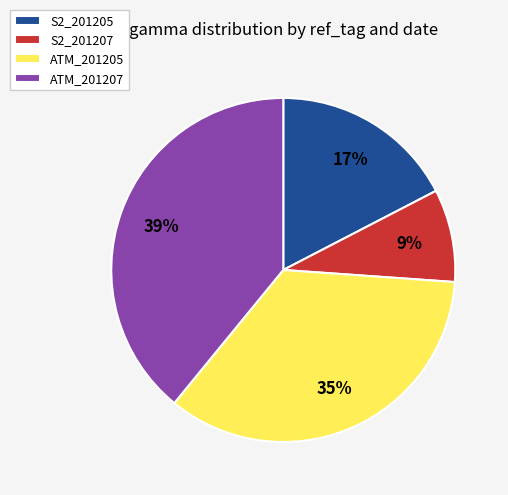

To the nearest percent, what is the difference between the largest and smallest slice percentages?

30%